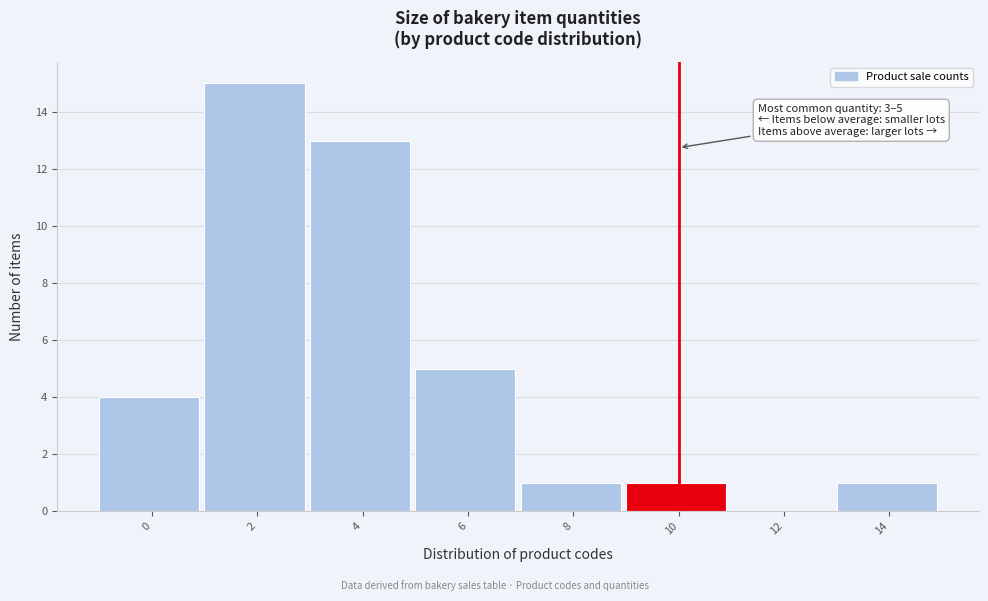

Reading left to right, transcribe all the data shown in this chart.

0=4	2=15	4=13	6=5	8=1	10=1	12=0	14=1